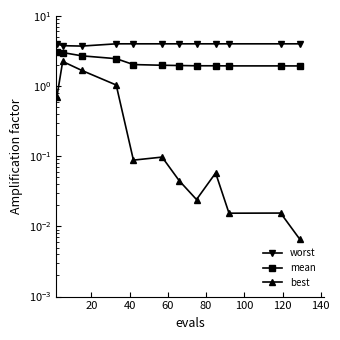

The mean series shows 1.9 at 140. True or false?

True